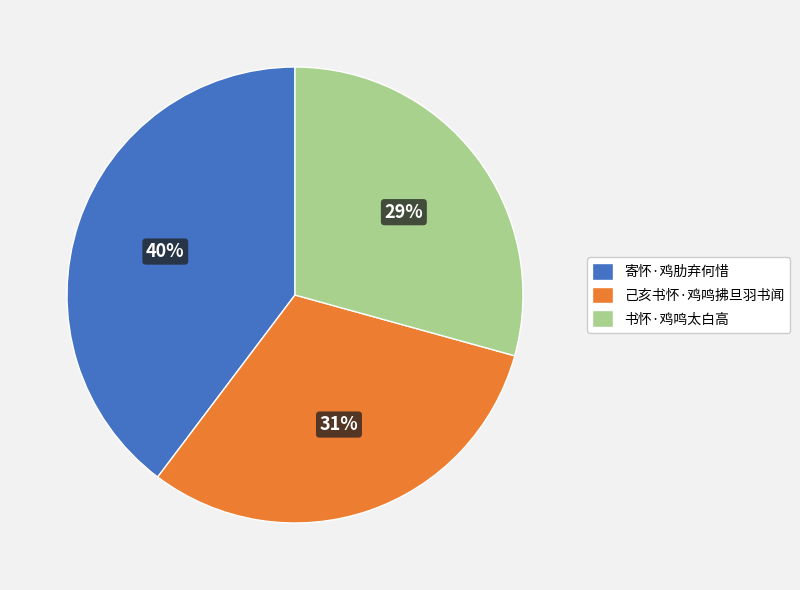

To the nearest percent, what is the average slice percentage?

33%